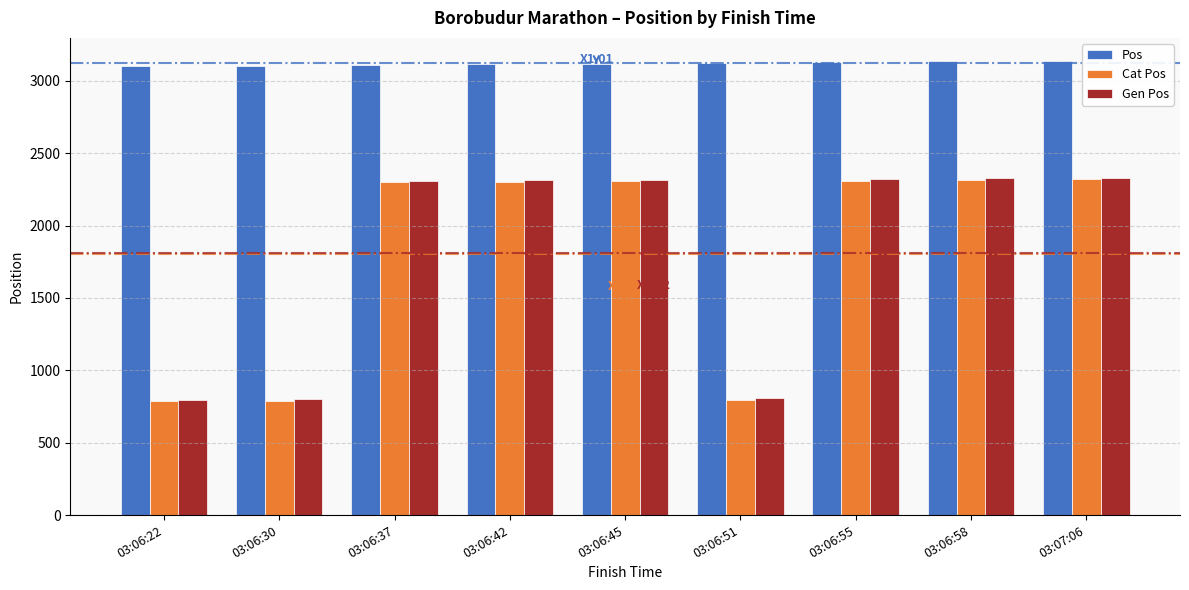

What is the lowest value of the Pos series?

3101